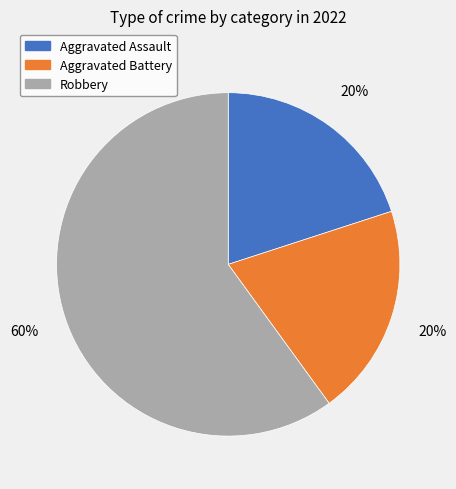

True or false: Robbery accounts for 60% of the total.

True